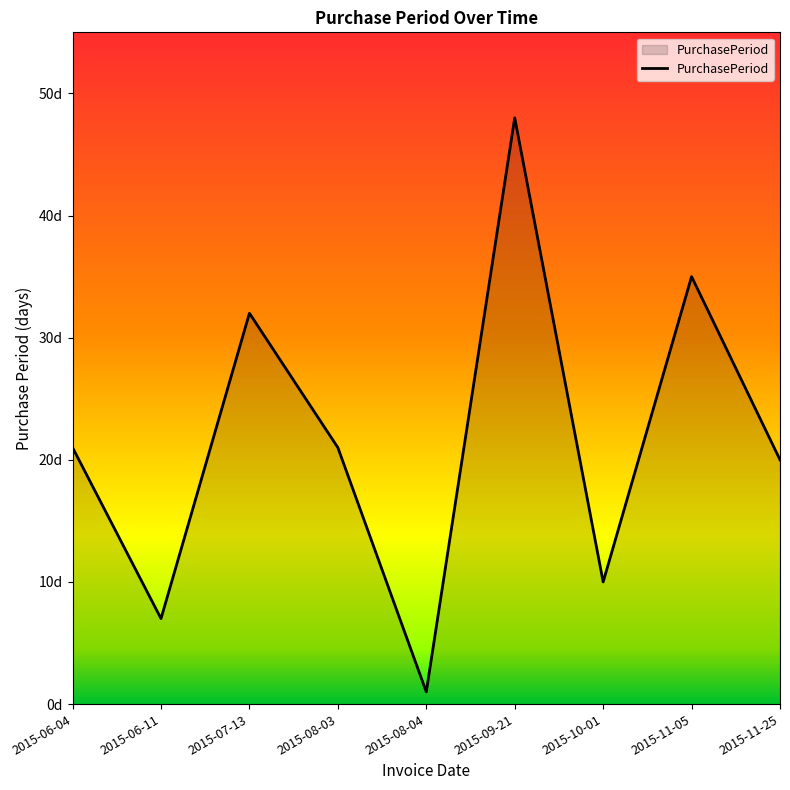

List the labels in order of value, smallest first.

2015-08-04, 2015-06-11, 2015-10-01, 2015-11-25, 2015-06-04, 2015-08-03, 2015-07-13, 2015-11-05, 2015-09-21